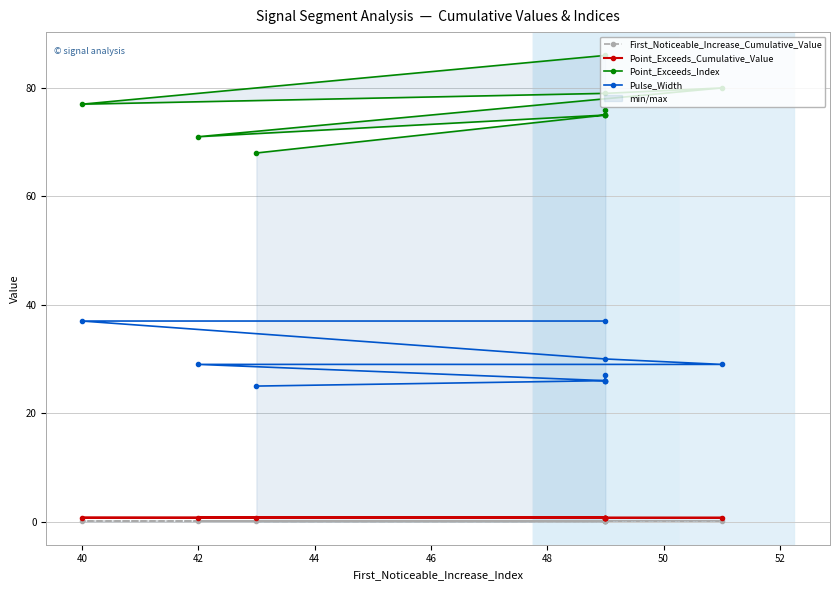

What is the value of the Point_Exceeds_Cumulative_Value point at the 3rd from the left?

0.7